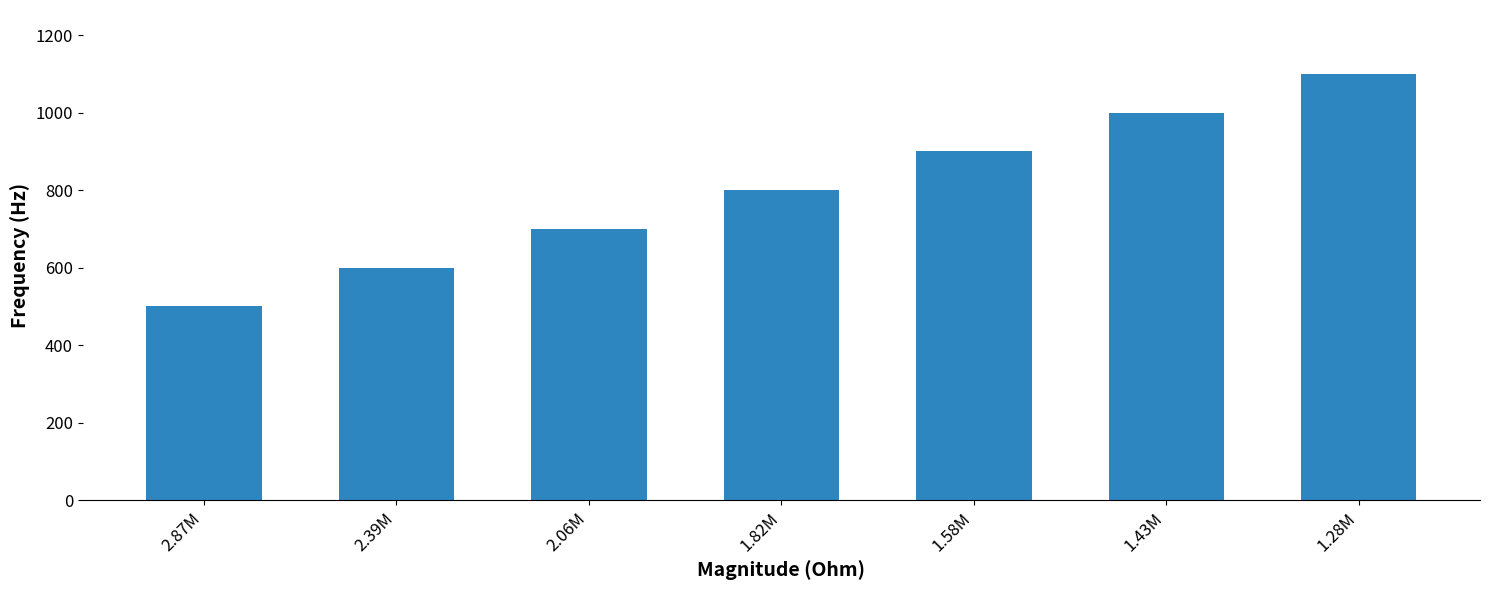

List the labels in order of value, smallest first.

2.87M, 2.39M, 2.06M, 1.82M, 1.58M, 1.43M, 1.28M